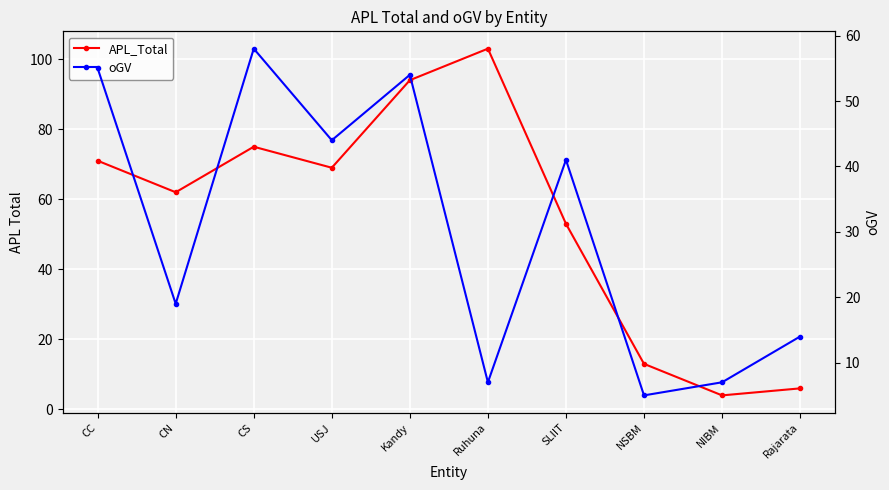

The APL_Total series shows 45 at Kandy. True or false?

False